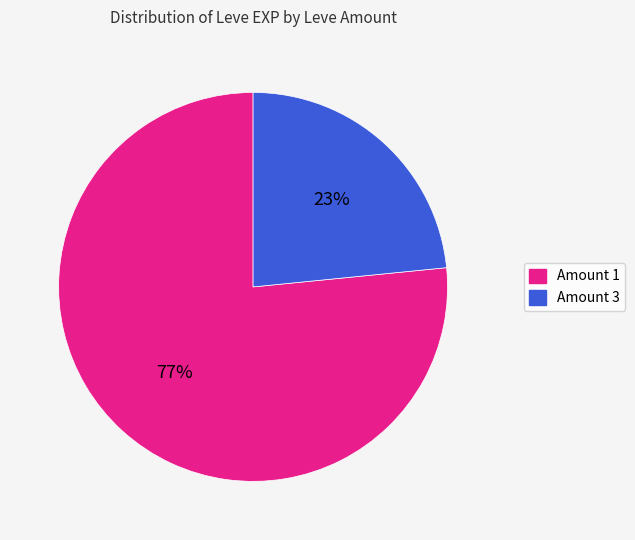

To the nearest percent, what is the average slice percentage?

50%